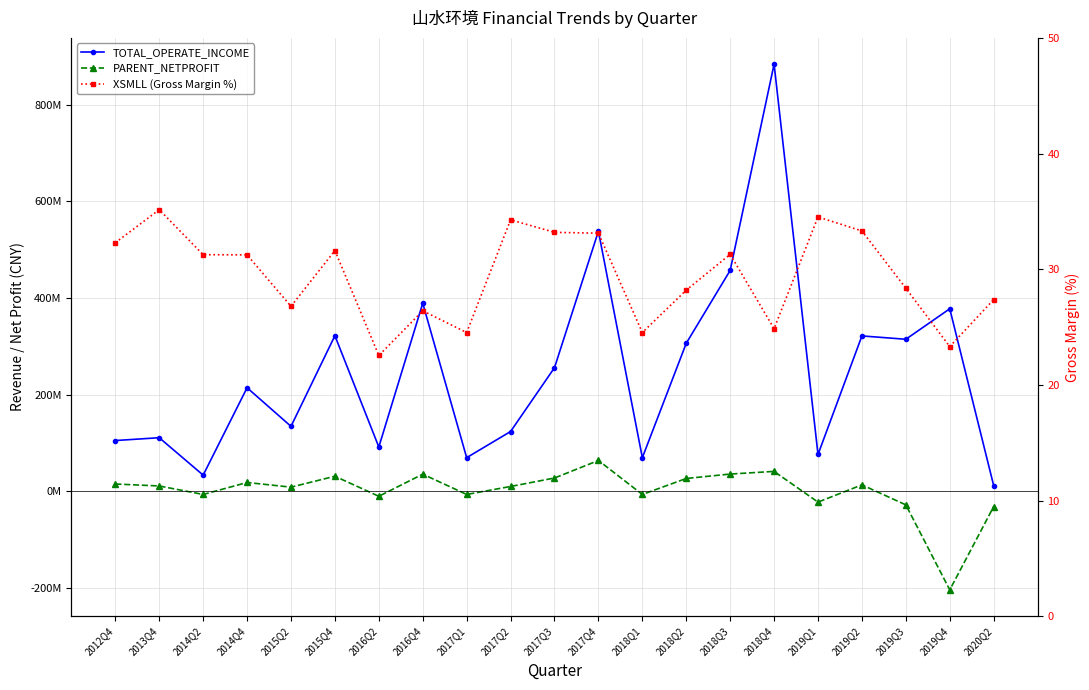

List the labels in order of TOTAL_OPERATE_INCOME value, largest first.

2018Q4, 2017Q4, 2018Q3, 2016Q4, 2019Q4, 2015Q4, 2019Q2, 2019Q3, 2018Q2, 2017Q3, 2014Q4, 2015Q2, 2017Q2, 2013Q4, 2012Q4, 2016Q2, 2019Q1, 2017Q1, 2018Q1, 2014Q2, 2020Q2